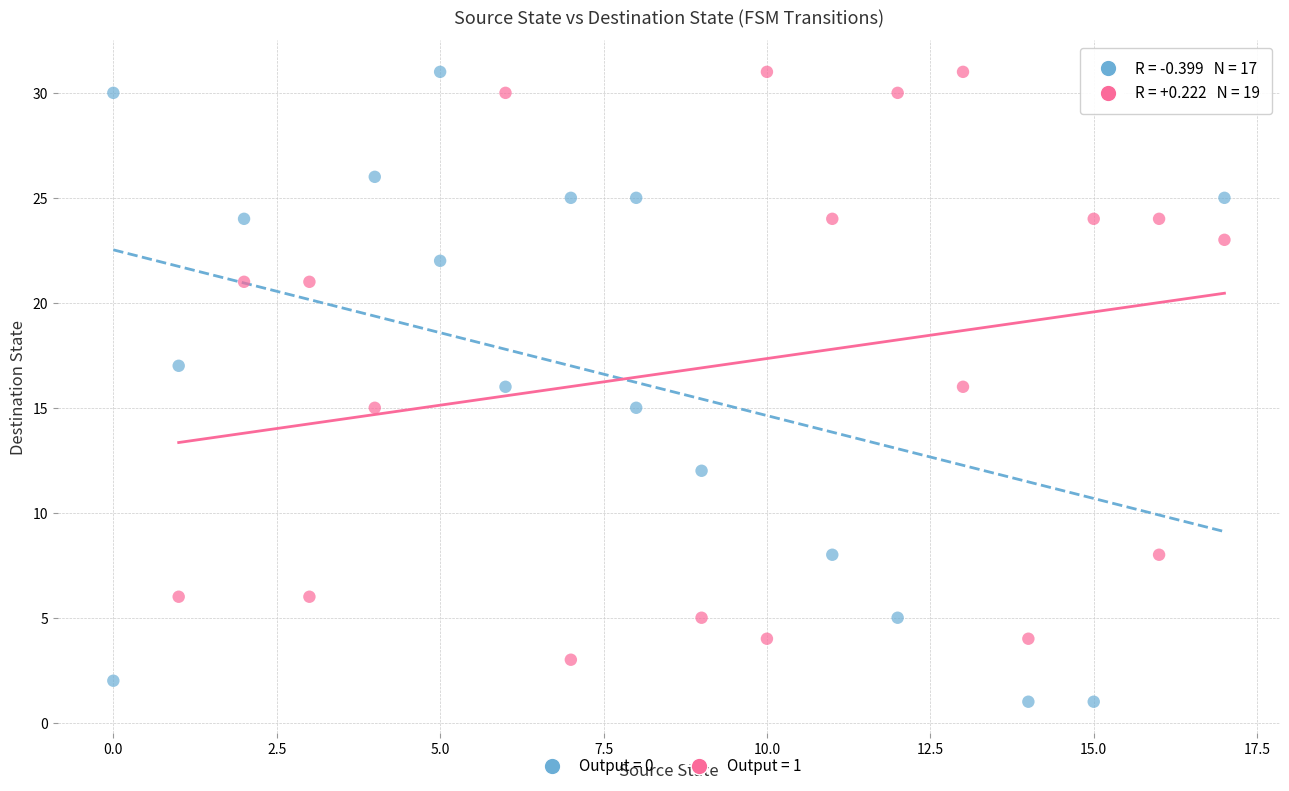

What are all the series names shown in the legend?

Output = 0, Output = 1